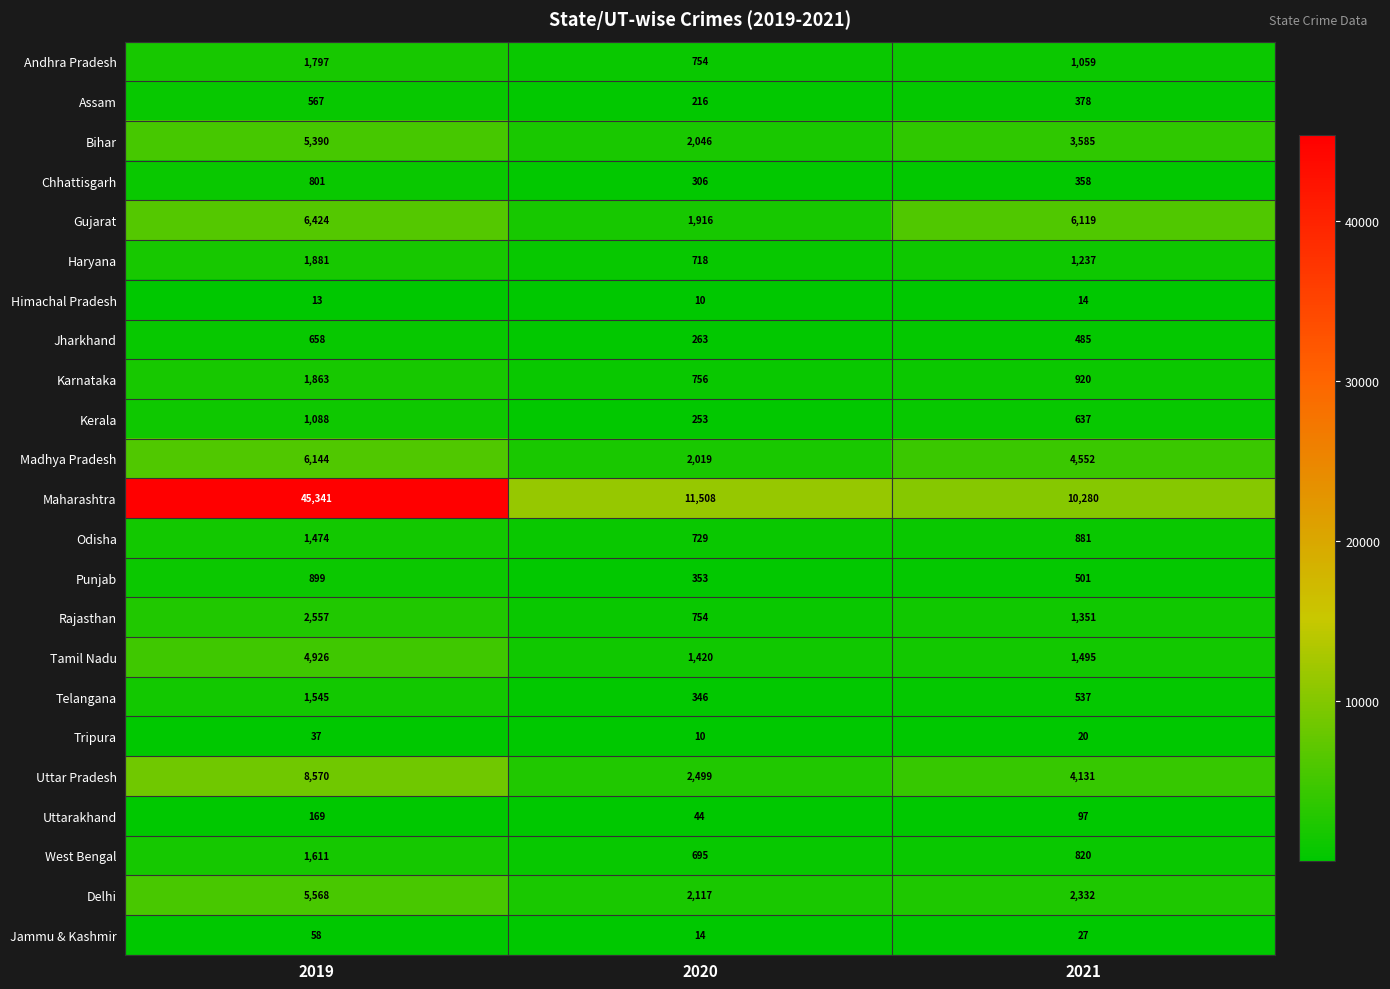

Which label corresponds to the smallest value in the chart?

2020